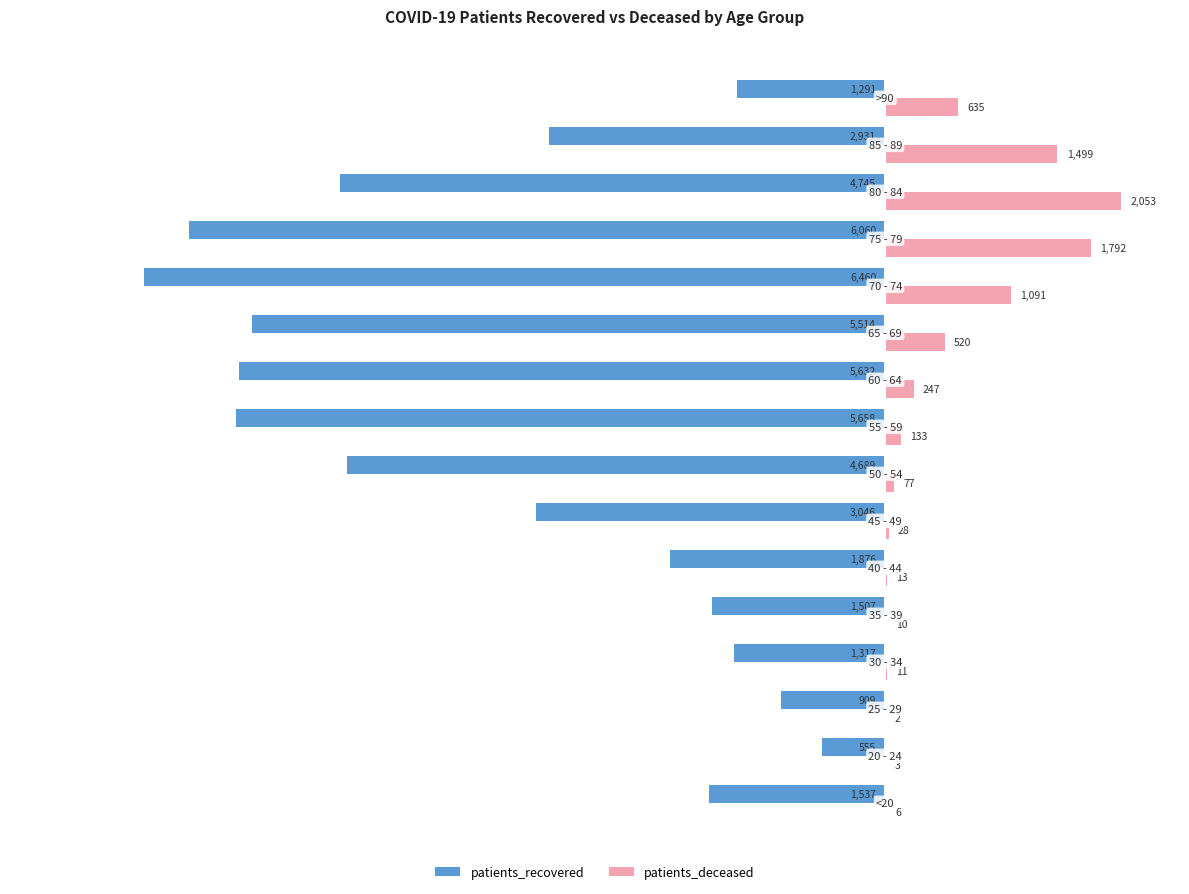

What is the highest value of the patients_deceased series?

2053